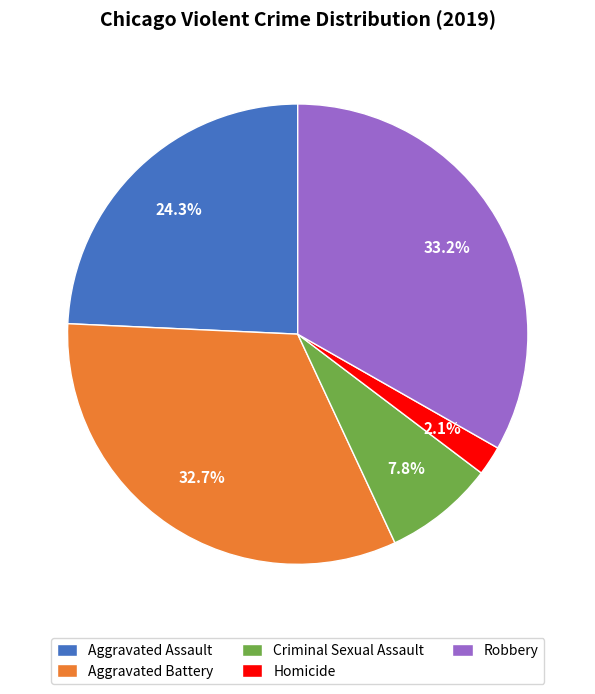

Does Homicide account for over 50% of the chart?

No